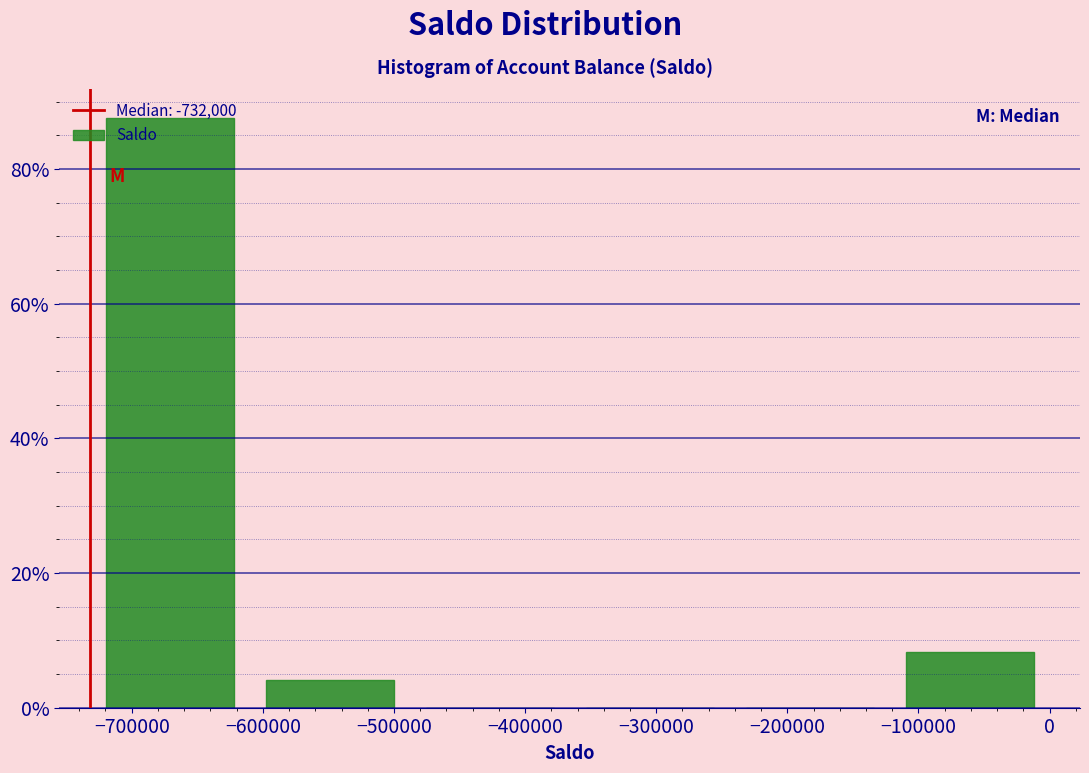

Reading left to right, list every bar in this chart as the range it spans on the x-axis followed by its height. Neither the bar edges nor the heights are printed on the chart, so give them approximately, as read against the axes.

-732000 to -610000: 88
-610000 to -488000: 4
-488000 to -366000: 0
-366000 to -244000: 0
-244000 to -122000: 0
-122000 to 0: 8